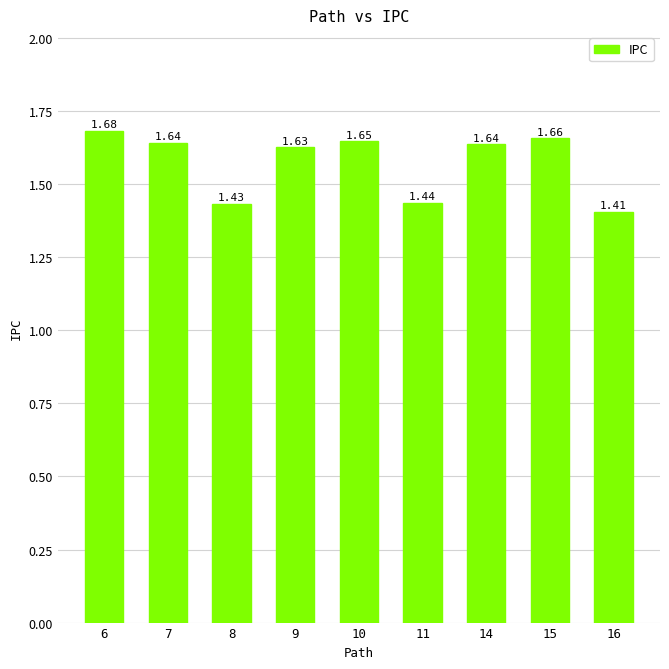

Which label corresponds to the smallest value in the chart?

16